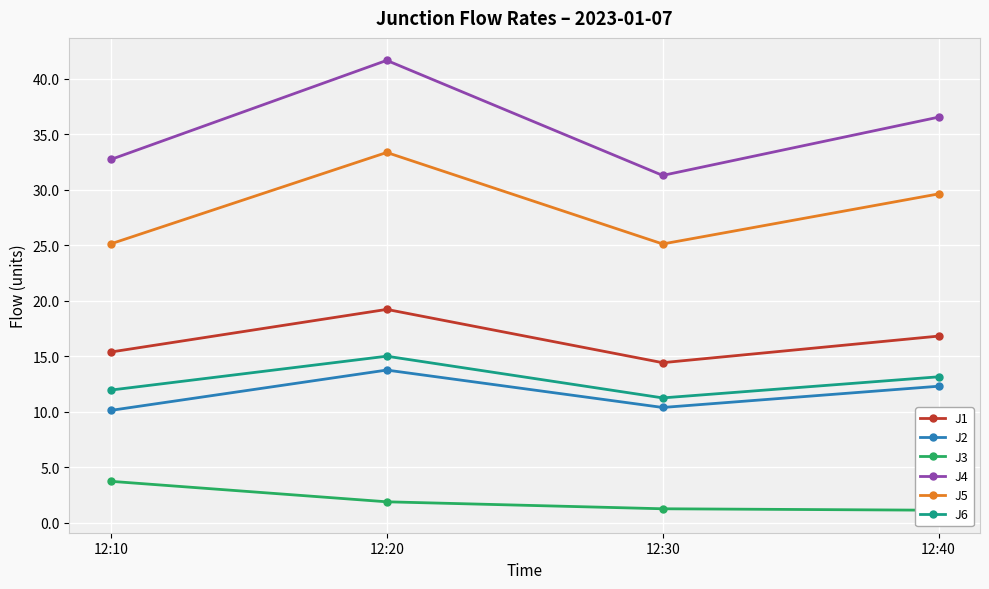

What is the value of the J1 point at the 1st from the left?

15.4